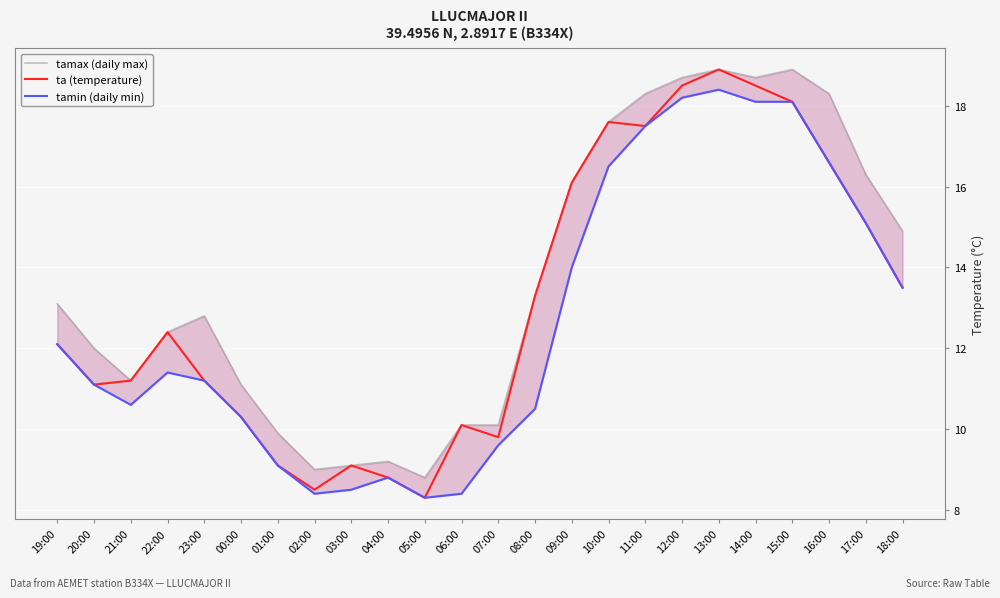

Which series has the largest total across all categories?

tamax (daily max)